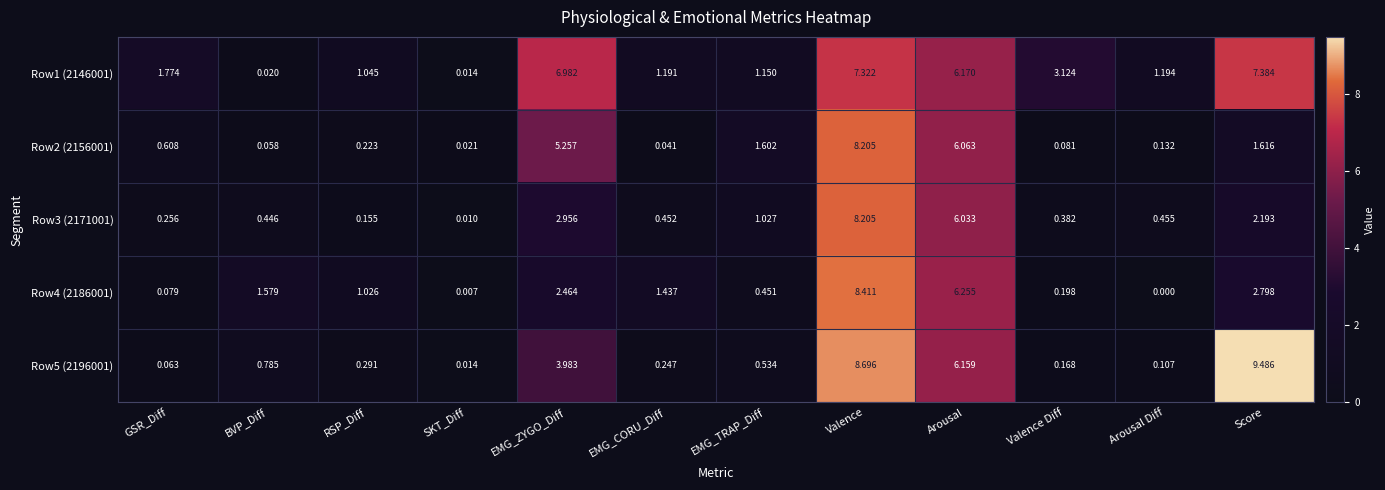

Between EMG_CORU_Diff and Valence Diff, which series saw the biggest shift?

Row1 (2146001)